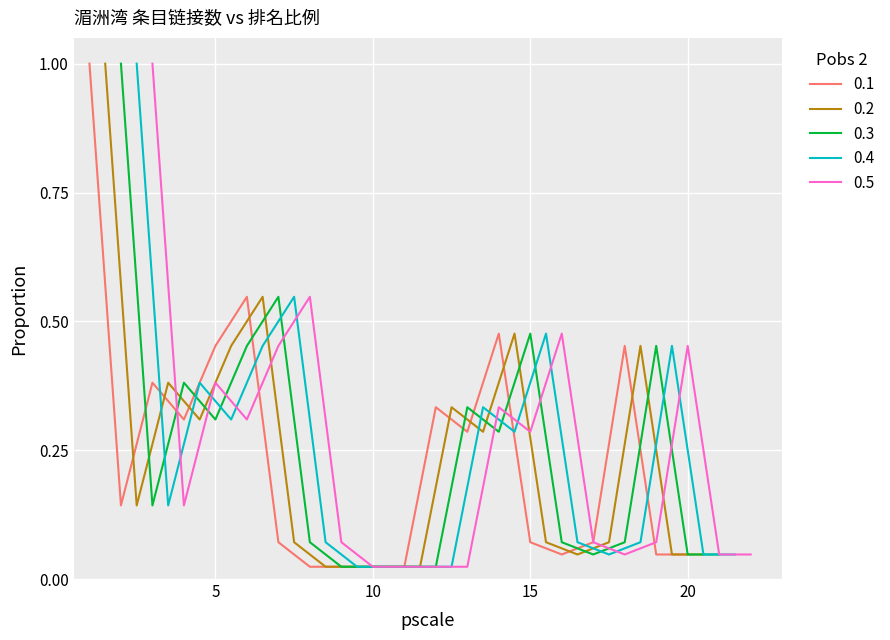

What is the value of the 17th point from the left?

0.1